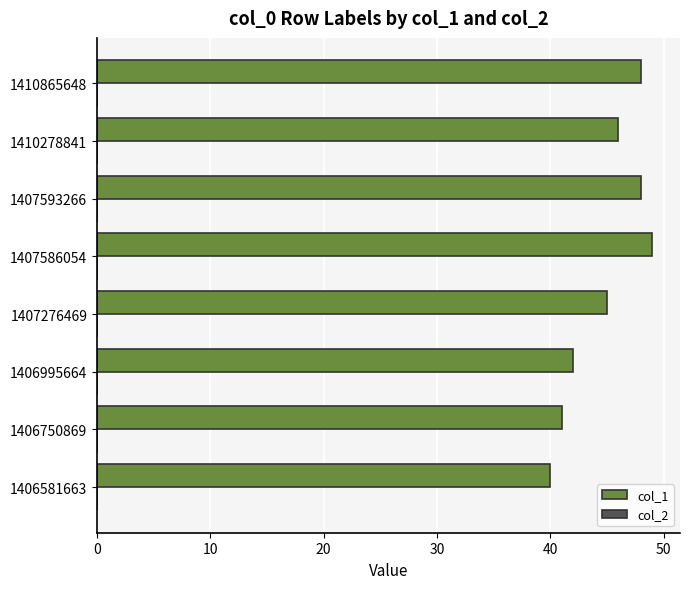

Read the value at 1406995664.

42